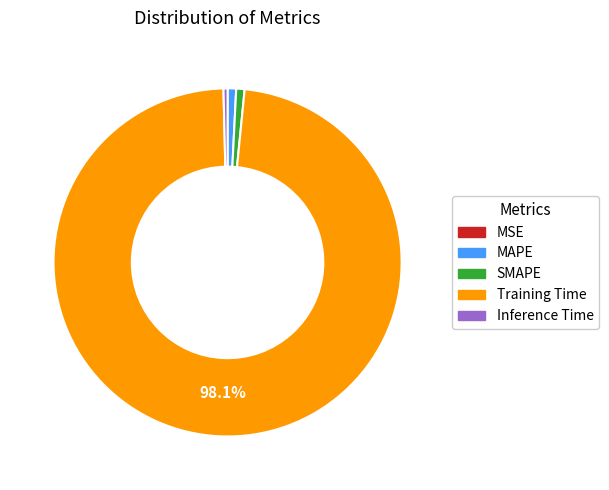

Combined, do Training Time and MAPE account for over 50%?

Yes